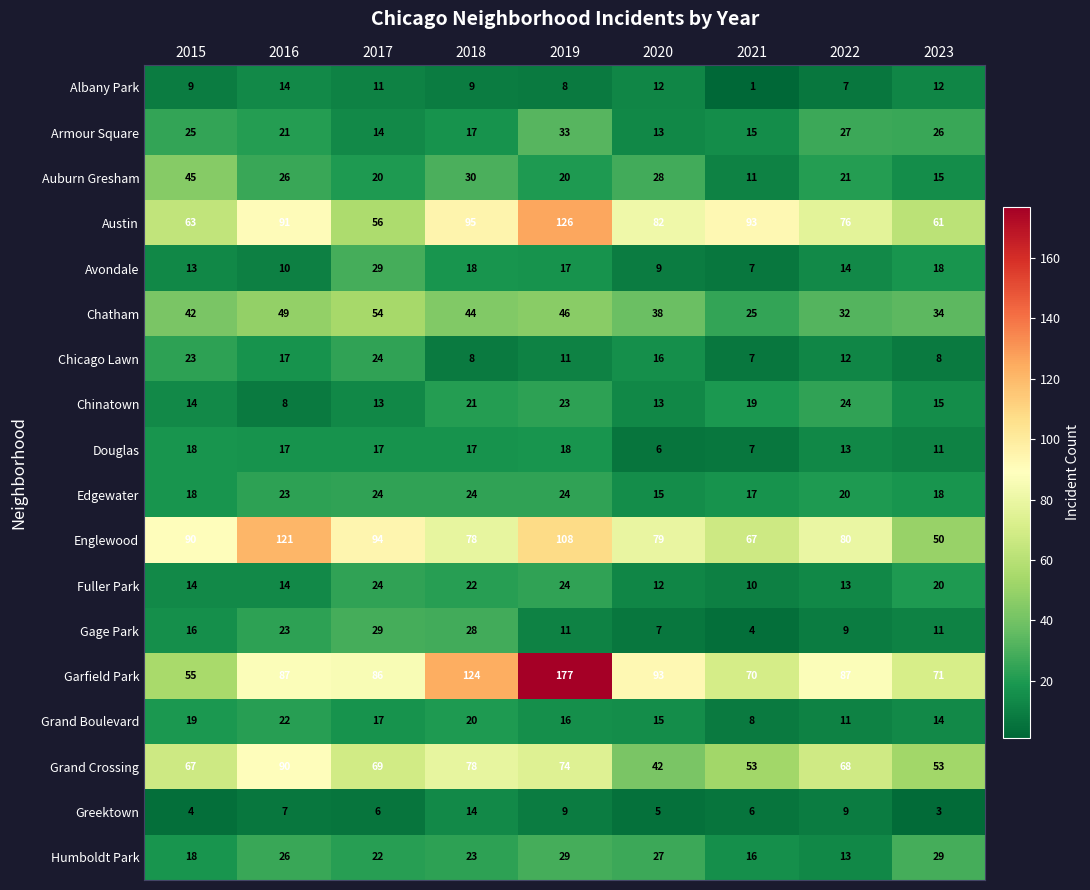

What value does the Englewood series have at 2019, to the nearest 5?

110